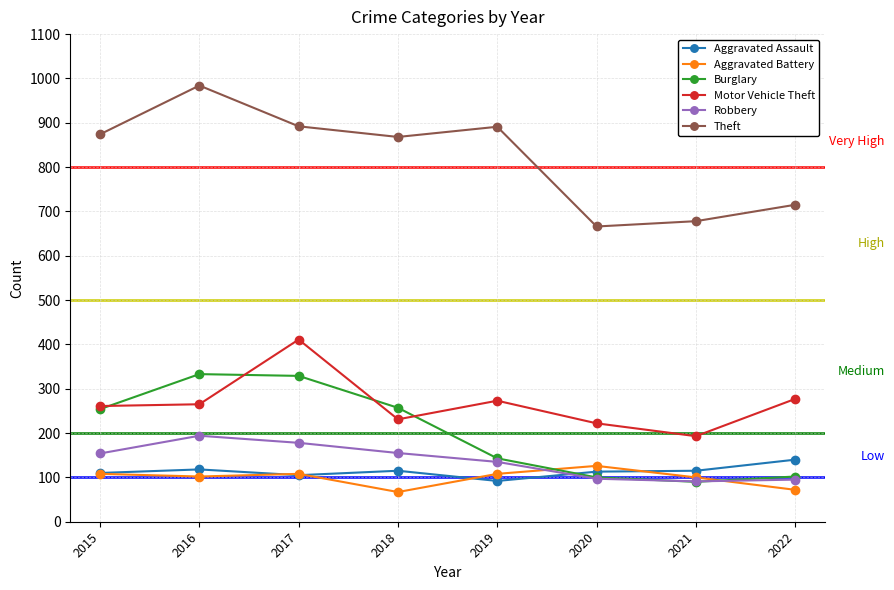

The value of Aggravated Assault at 2019 is 92. True or false?

True